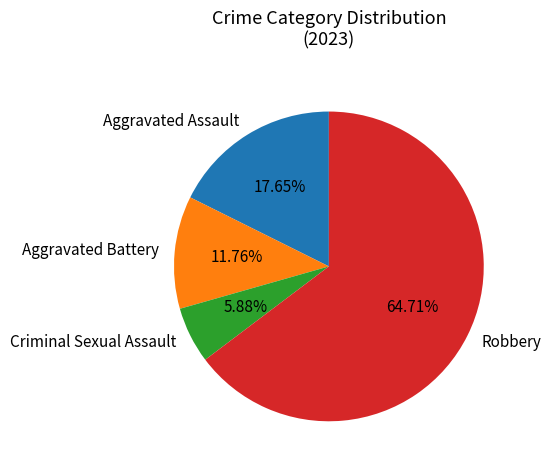

What is the ratio of the value at Aggravated Battery to the value at Criminal Sexual Assault?

2.0